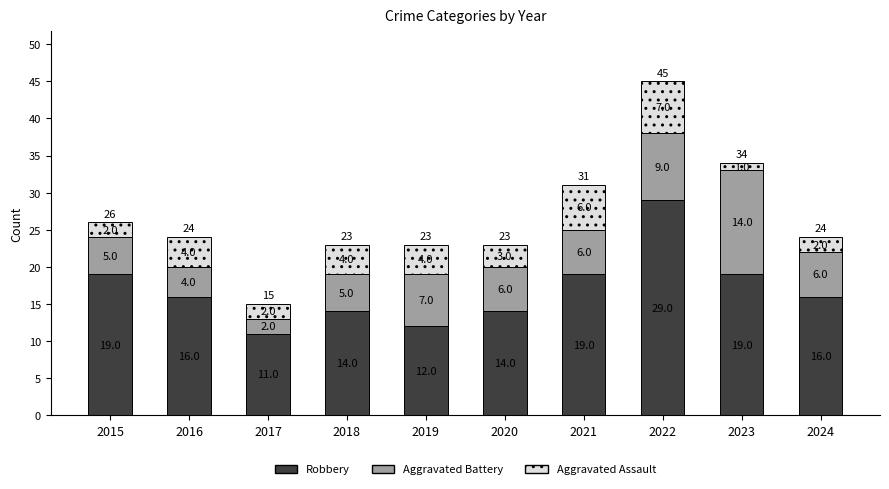

How many data points does each series have?

10